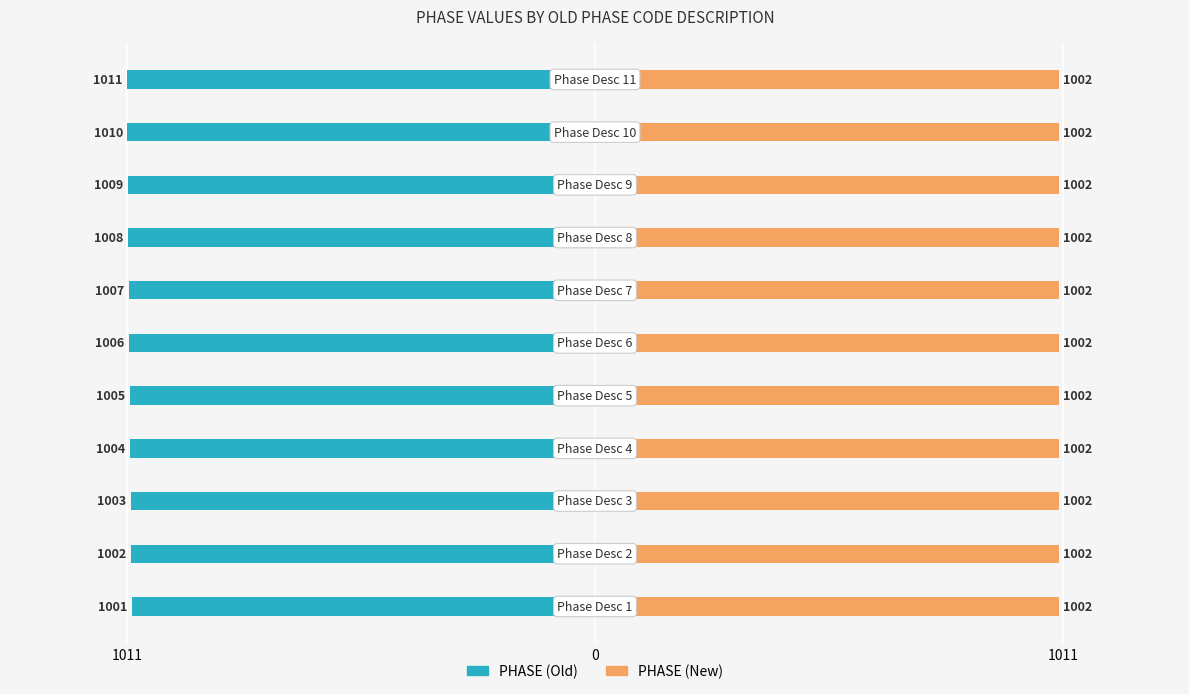

At how many categories does at least one series exceed -660?

11